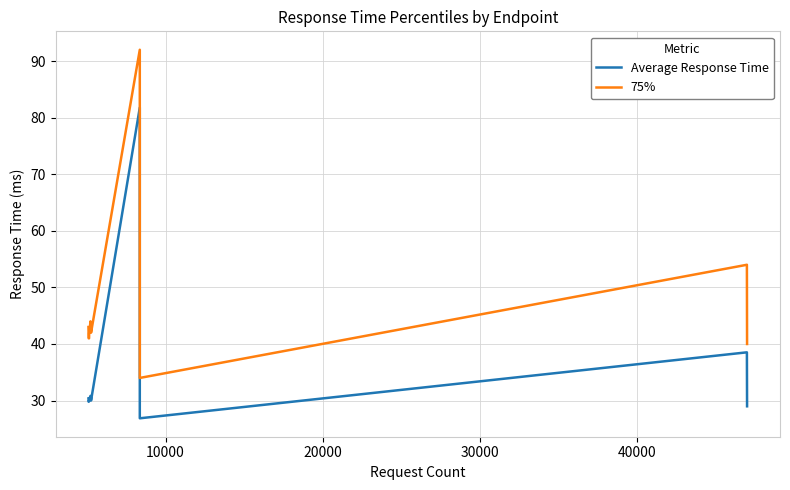

What is the difference between the maximum and second lowest values in the 75% series?

52.0